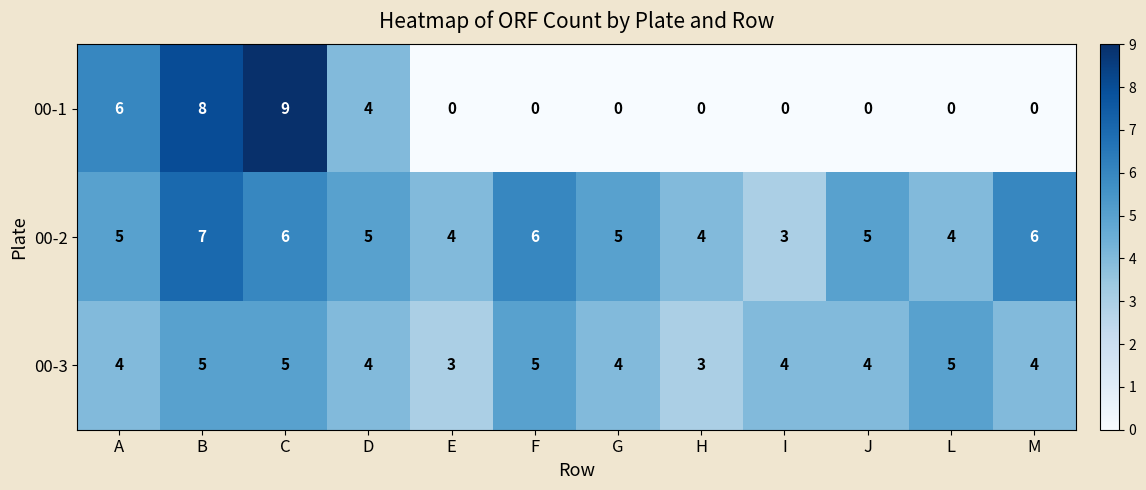

Read the 00-3 value at M.

4